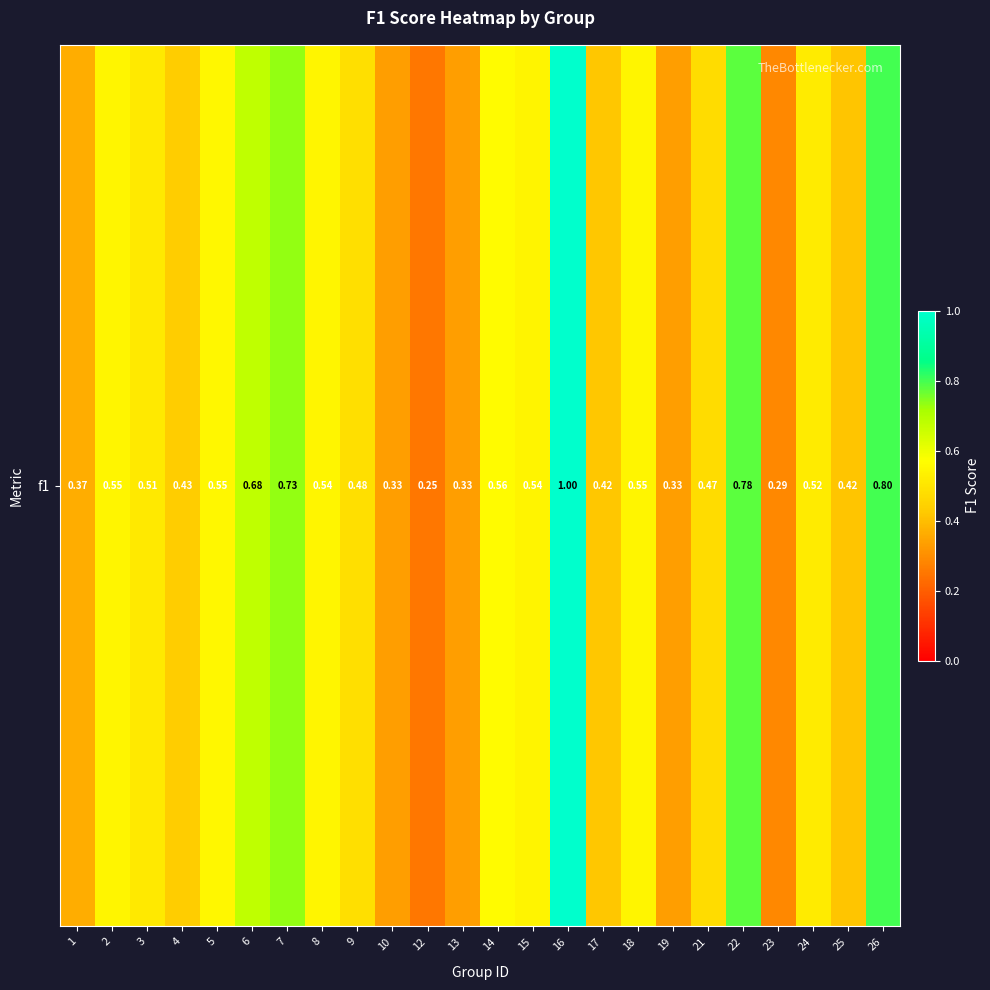

What is the sum of the values at 22 and 14?

1.3